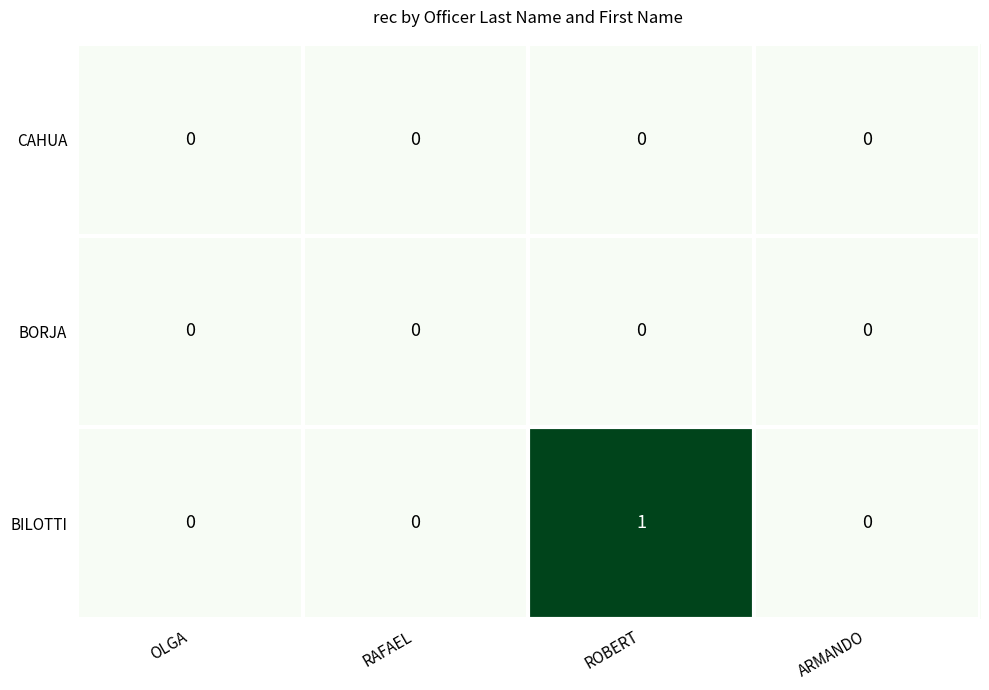

Which series has the largest range (max minus min)?

BILOTTI